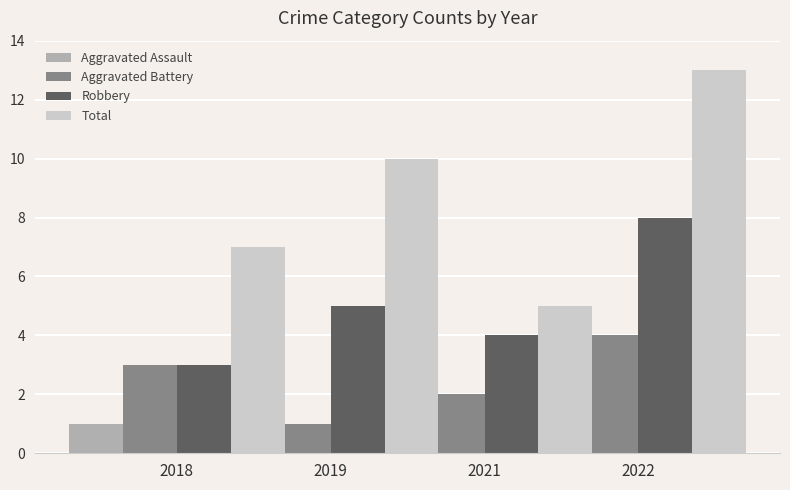

True or false: Total has a value of 3 at 2022.

False